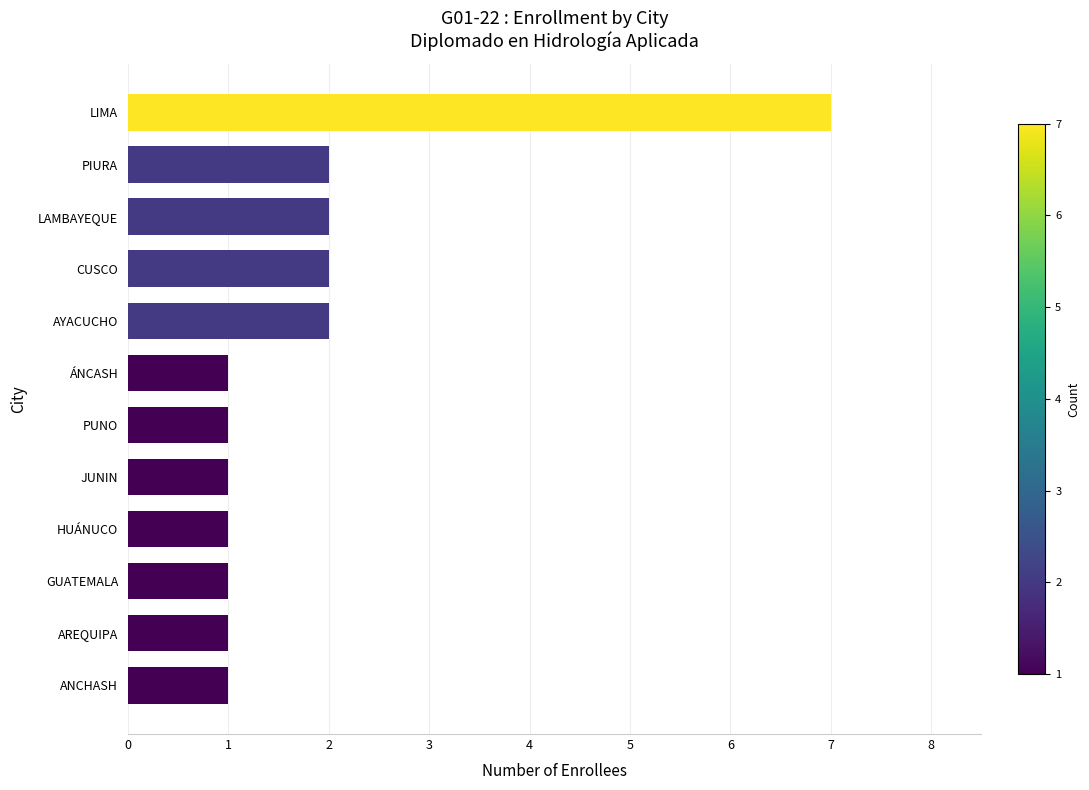

What is the change in value from ANCHASH to PIURA?

+1